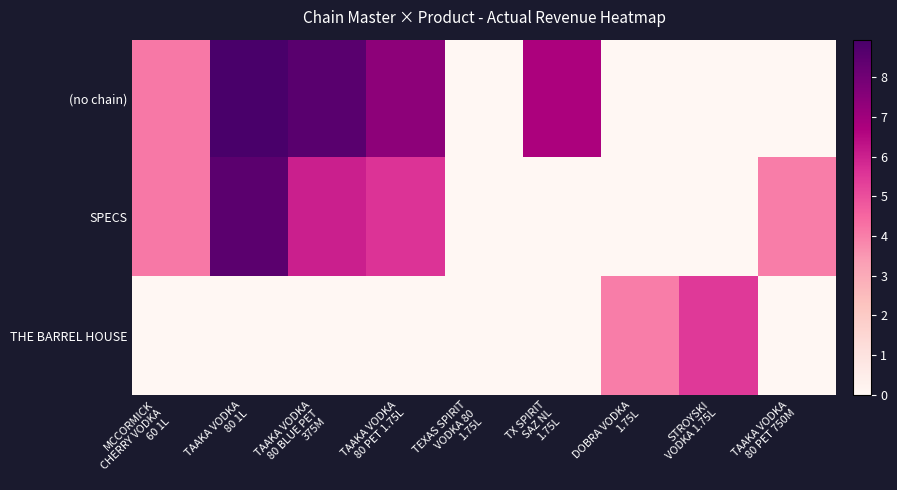

Rank the series by their average value, from lowest to highest.

THE BARREL HOUSE, SPECS, (no chain)